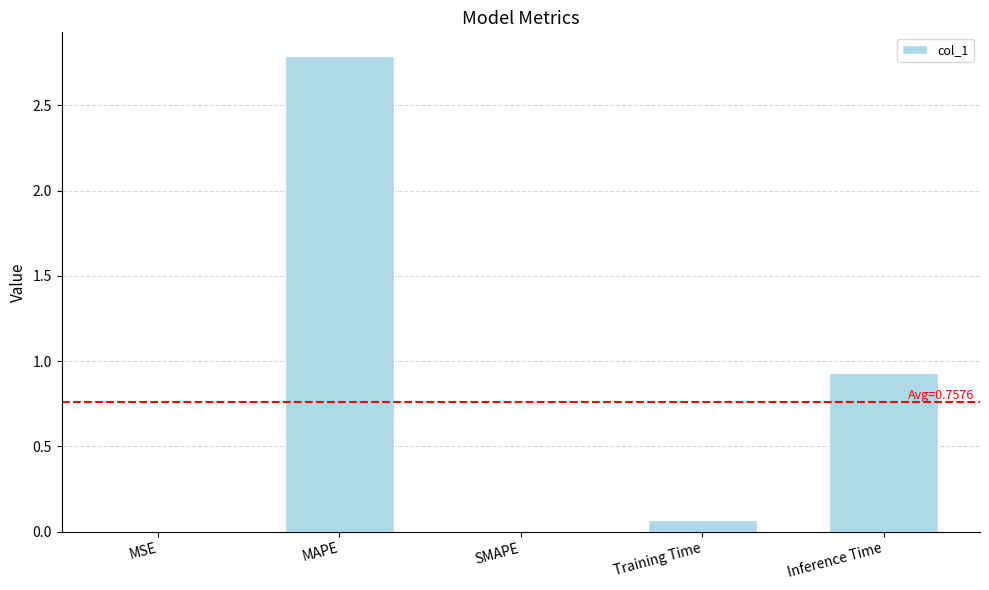

Count the number of data series in this chart.

1